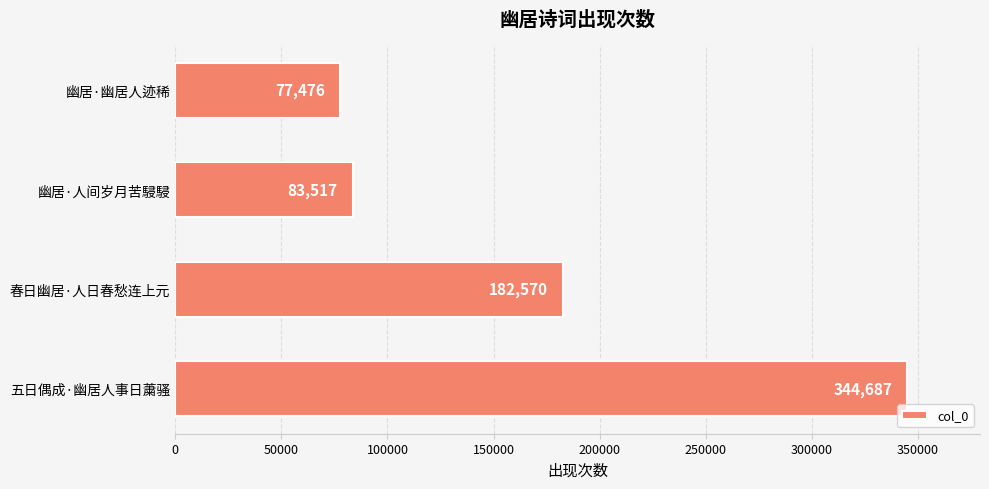

What is the difference between the maximum and minimum values?

267211